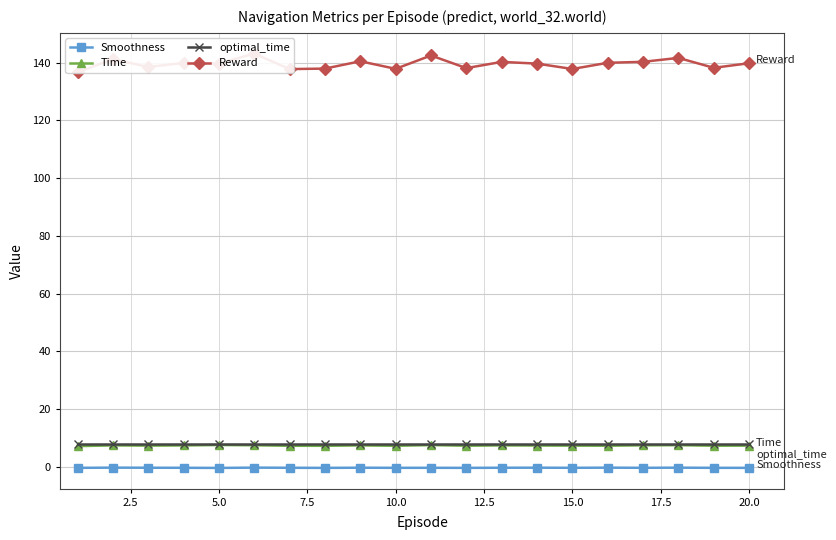

What is the minimum value for optimal_time?

8.1